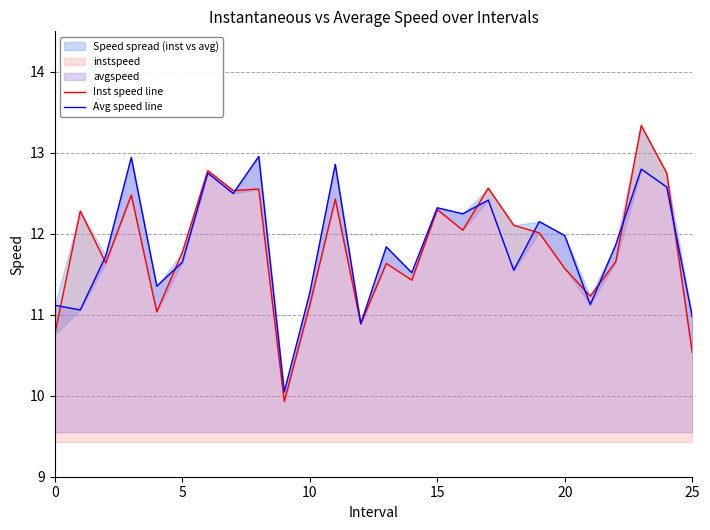

What is the difference between the maximum and second lowest values in the Avg speed line series?

2.1